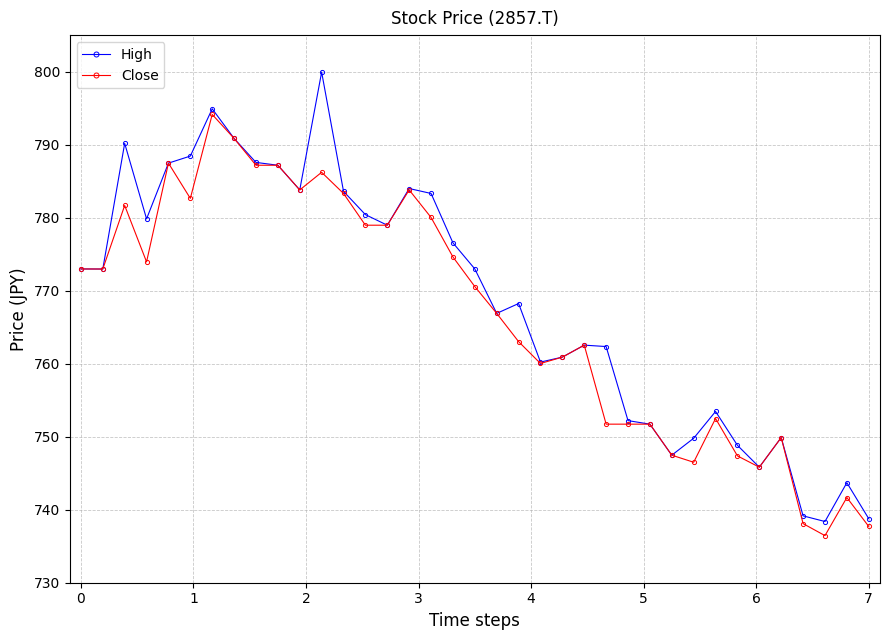

What is the value of the High point at the 24th from the left?

762.5